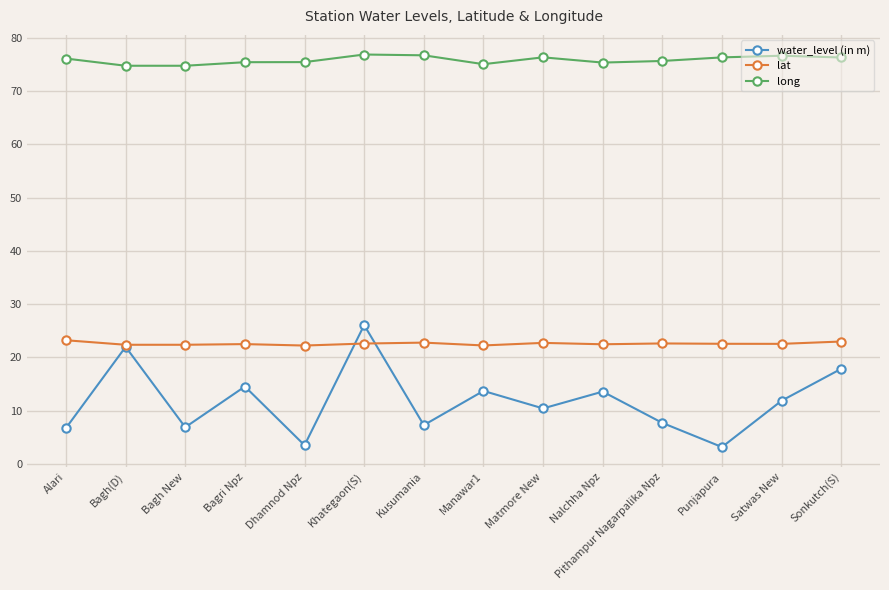

What is the maximum value for long?

76.9